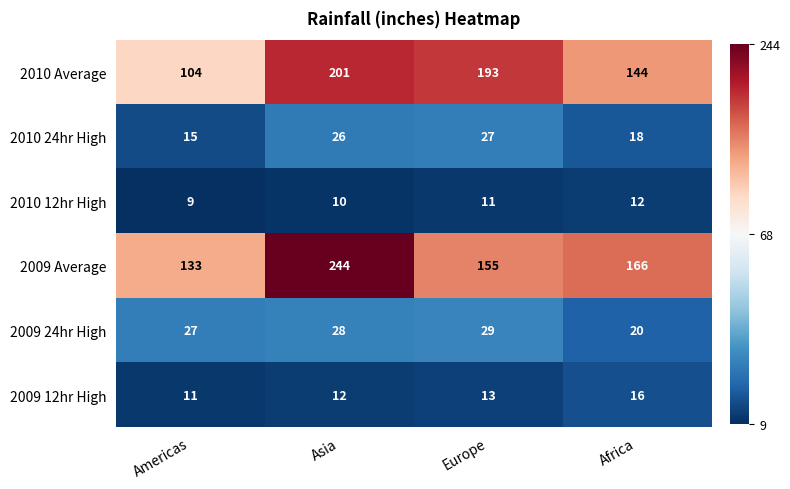

List the series in order of their peak value, lowest first.

2010 12hr High, 2009 12hr High, 2010 24hr High, 2009 24hr High, 2010 Average, 2009 Average